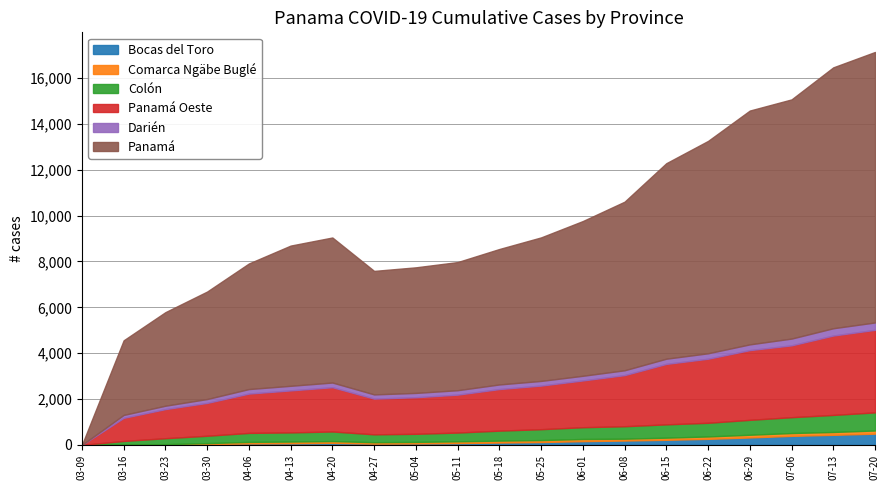

Reading left to right, extract all data points from this chart.

Bocas del Toro: 0	16	19	38	62	71	89	54	62	79	103	125	164	190	222	264	325	394	439	490
Comarca Ngäbe Buglé: 0	3	13	40	69	75	79	63	69	78	84	85	94	81	94	104	118	123	125	138
Colón: 0	153	260	321	392	399	417	344	353	381	435	475	513	543	580	596	650	691	743	790
Panamá Oeste: 0	1008	1270	1433	1715	1832	1931	1558	1595	1654	1813	1902	2040	2229	2636	2794	3041	3133	3462	3600
Darién: 0	127	147	168	197	200	204	183	188	193	201	203	203	211	227	237	250	295	318	321
Panamá: 0	3254	4079	4687	5476	6114	6324	5385	5476	5587	5906	6258	6747	7351	8525	9260	10195	10429	11376	11794